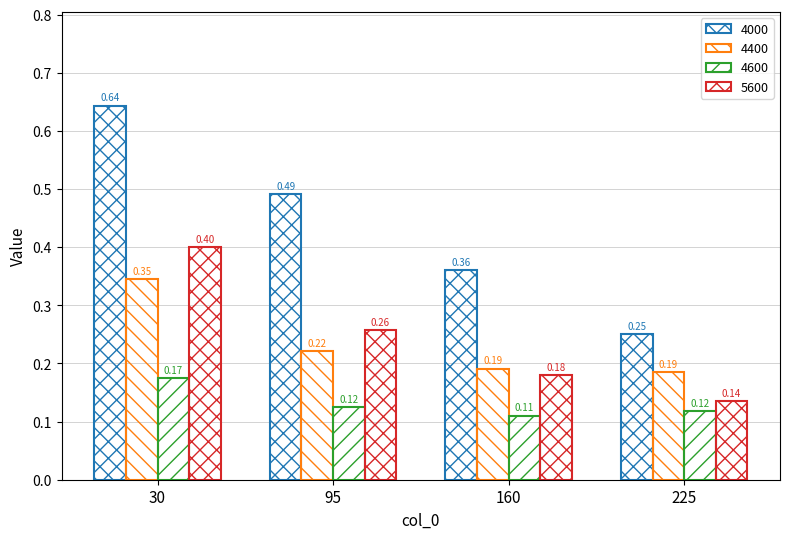

How many bars are there in total?

16